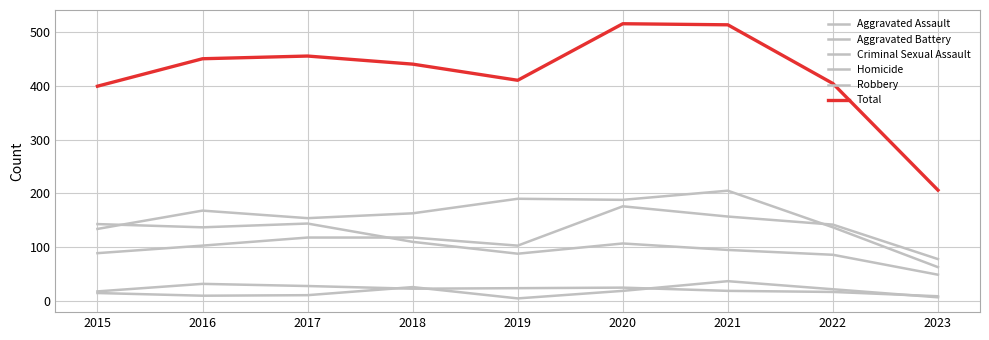

After their last crossing, which series has the higher values: Criminal Sexual Assault or Homicide?

Criminal Sexual Assault